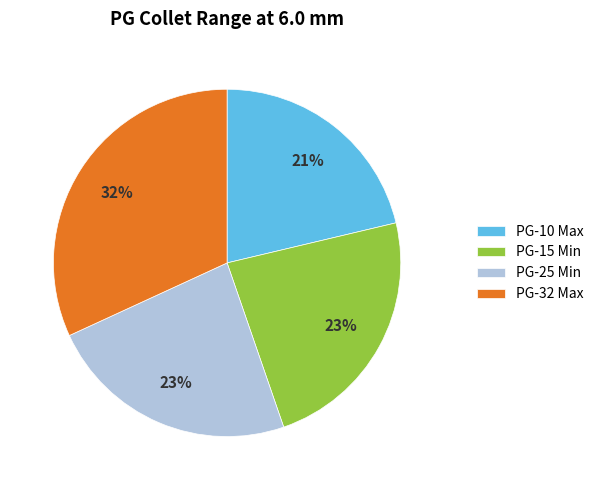

To the nearest percent, what portion does PG-32 Max represent?

32%